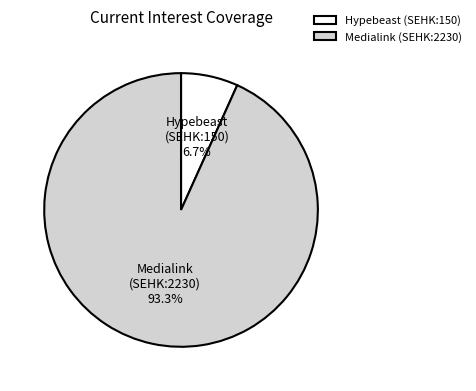

Does any single category account for the majority?

Yes